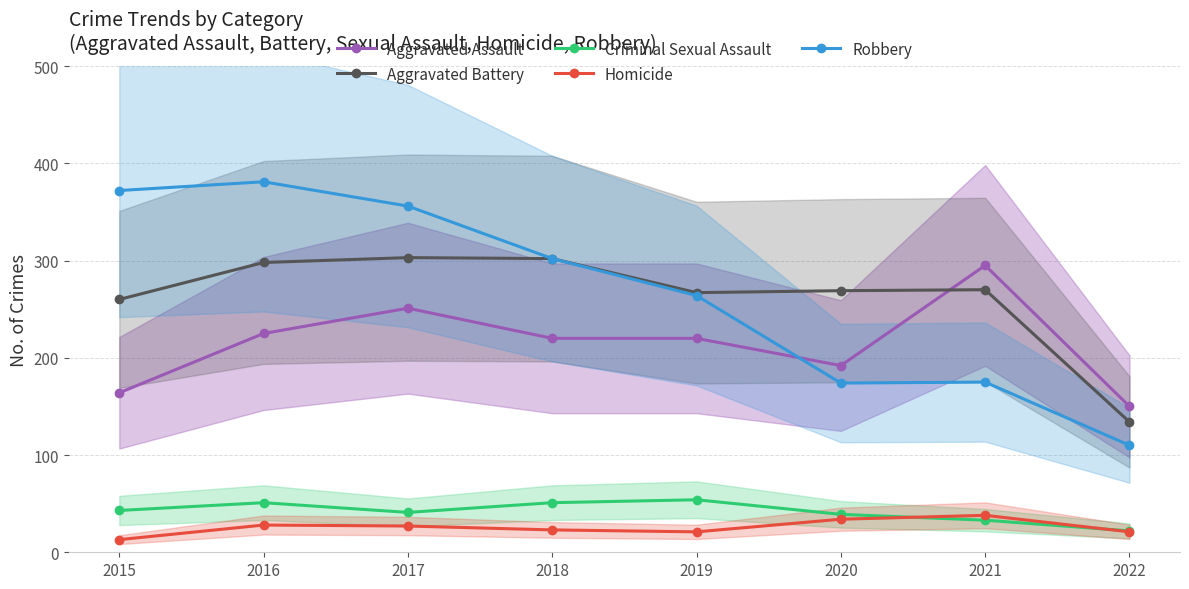

How many interior local peaks does the Robbery series have?

2